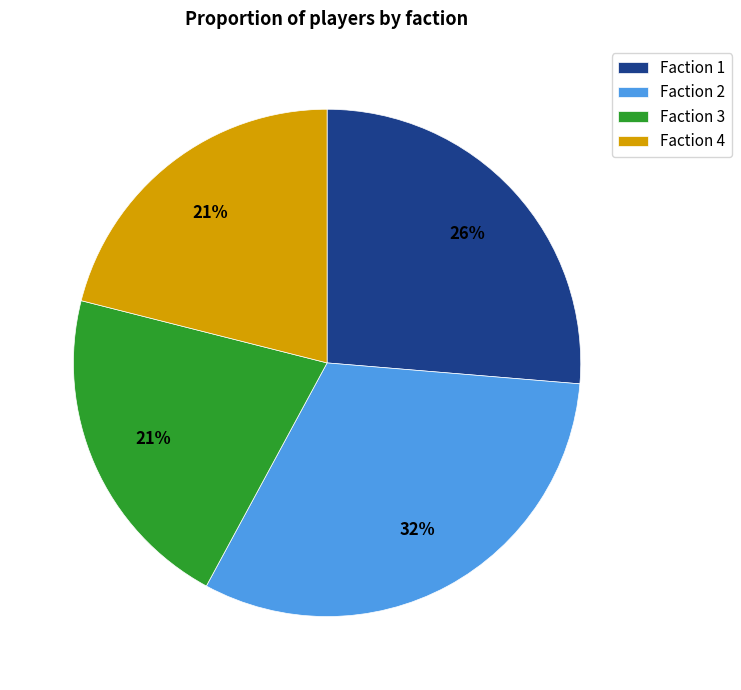

Combined, do Faction 2 and Faction 1 account for over 50%?

Yes